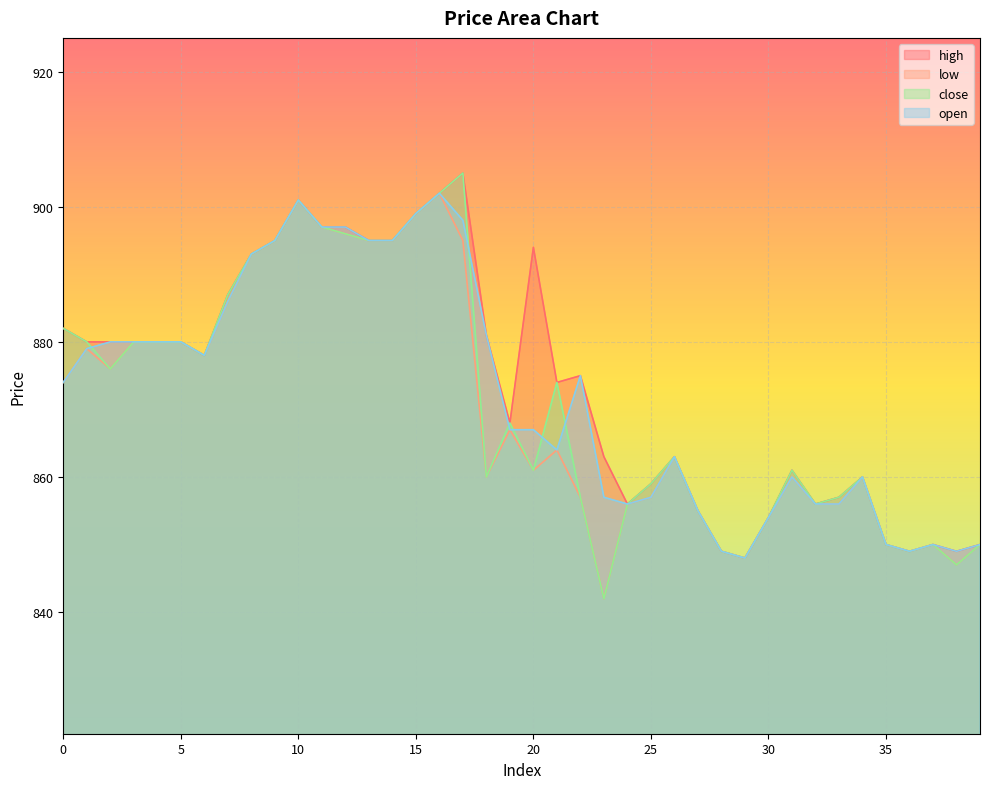

What is the difference between the second highest and second lowest values in the high series?

53